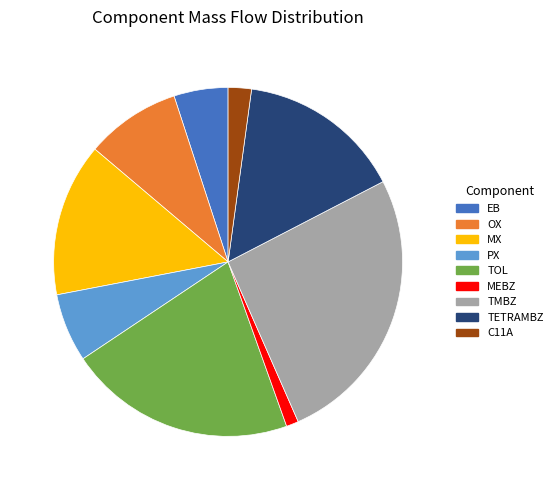

Combined, do MX and OX account for over 50%?

No